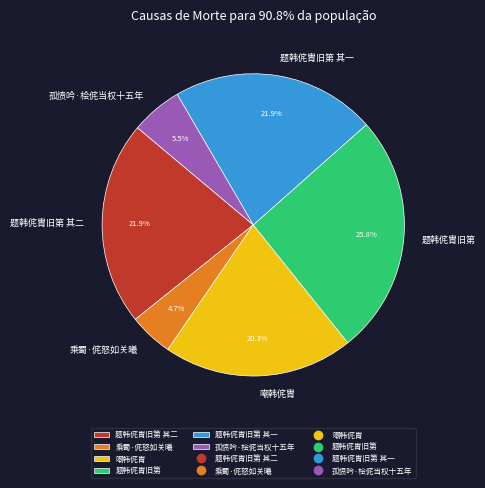

Which category has the smallest portion of the pie?

乘蜀·侂怒如关曦